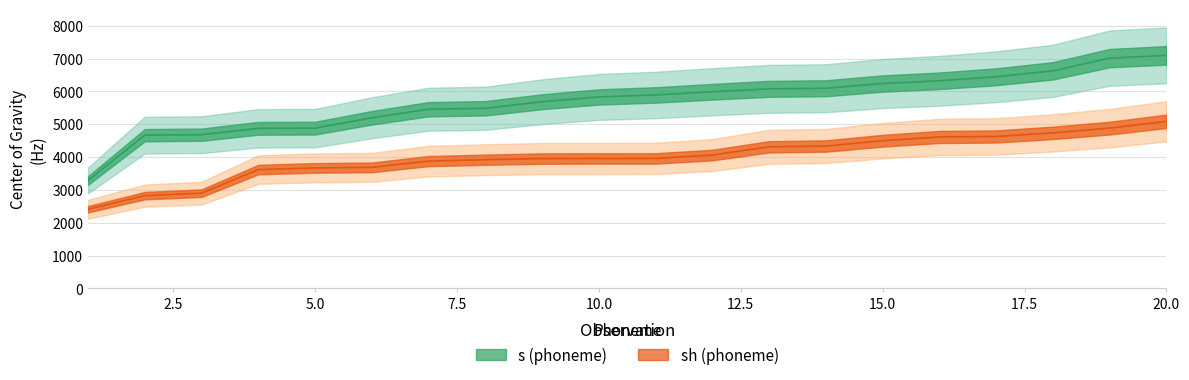

Rank the series by their maximum value, from lowest to highest.

sh, s